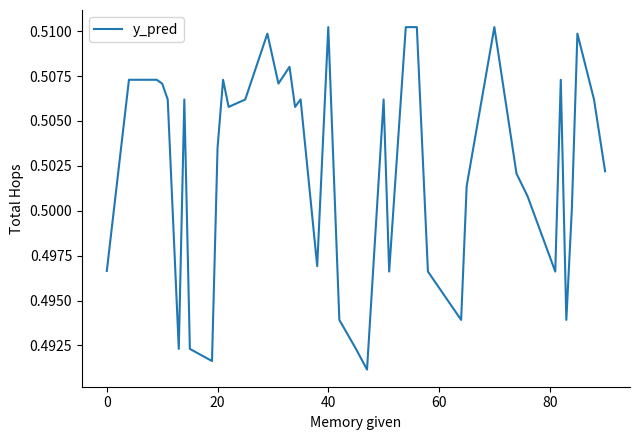

Does the chart display data point markers on the line(s)?

No